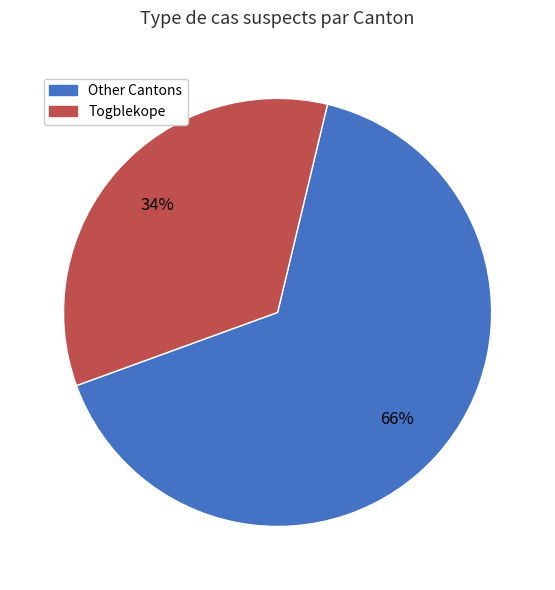

How many slices are in this pie chart?

2